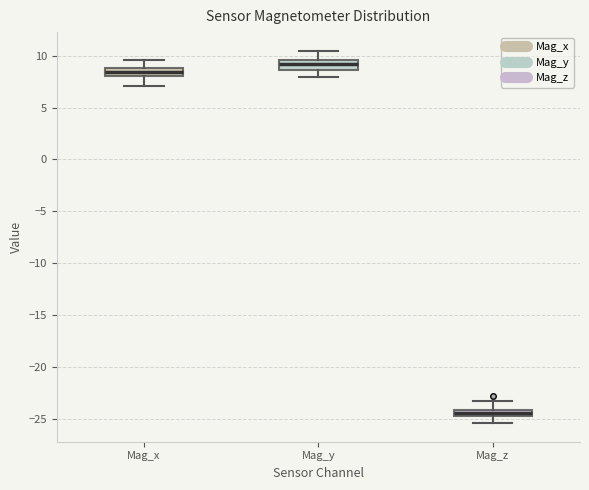

Which box has the highest median line?

Mag_y